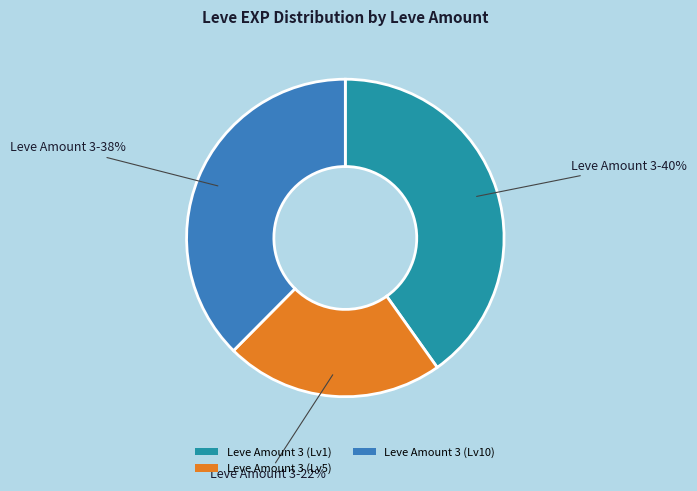

Which category has the smallest portion of the pie?

Leve Amount 3 (Lv5)